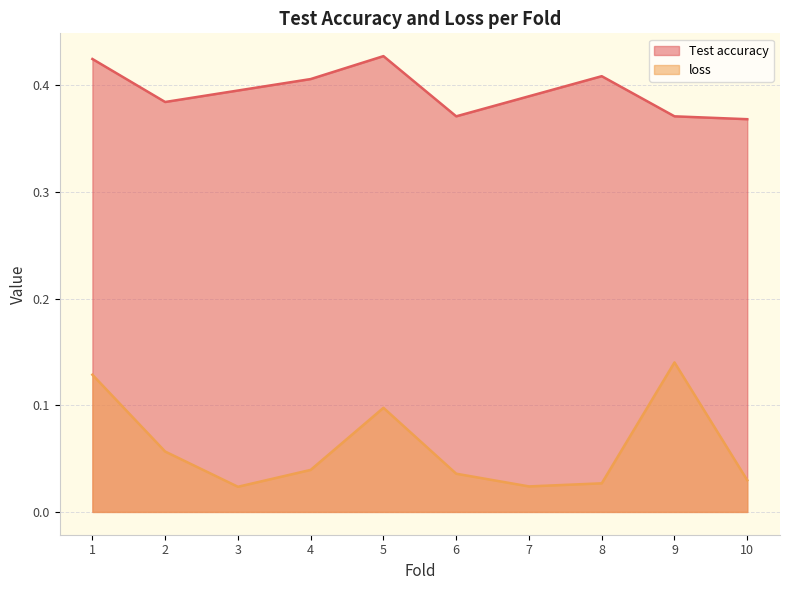

True or false: loss has a value of 0.0 at 8.

True